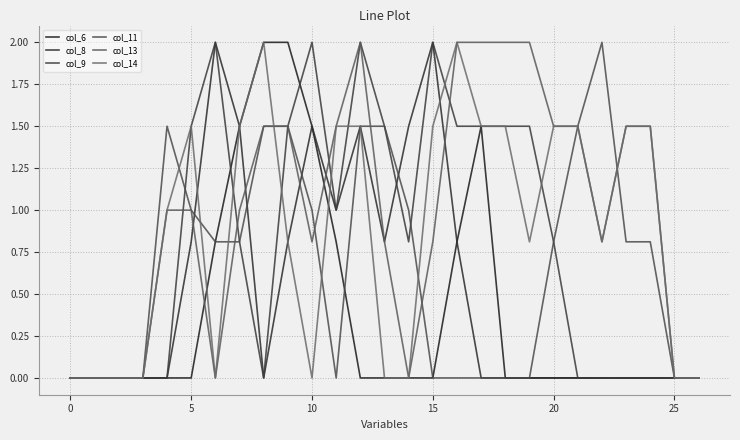

How many lines are shown in the chart?

6